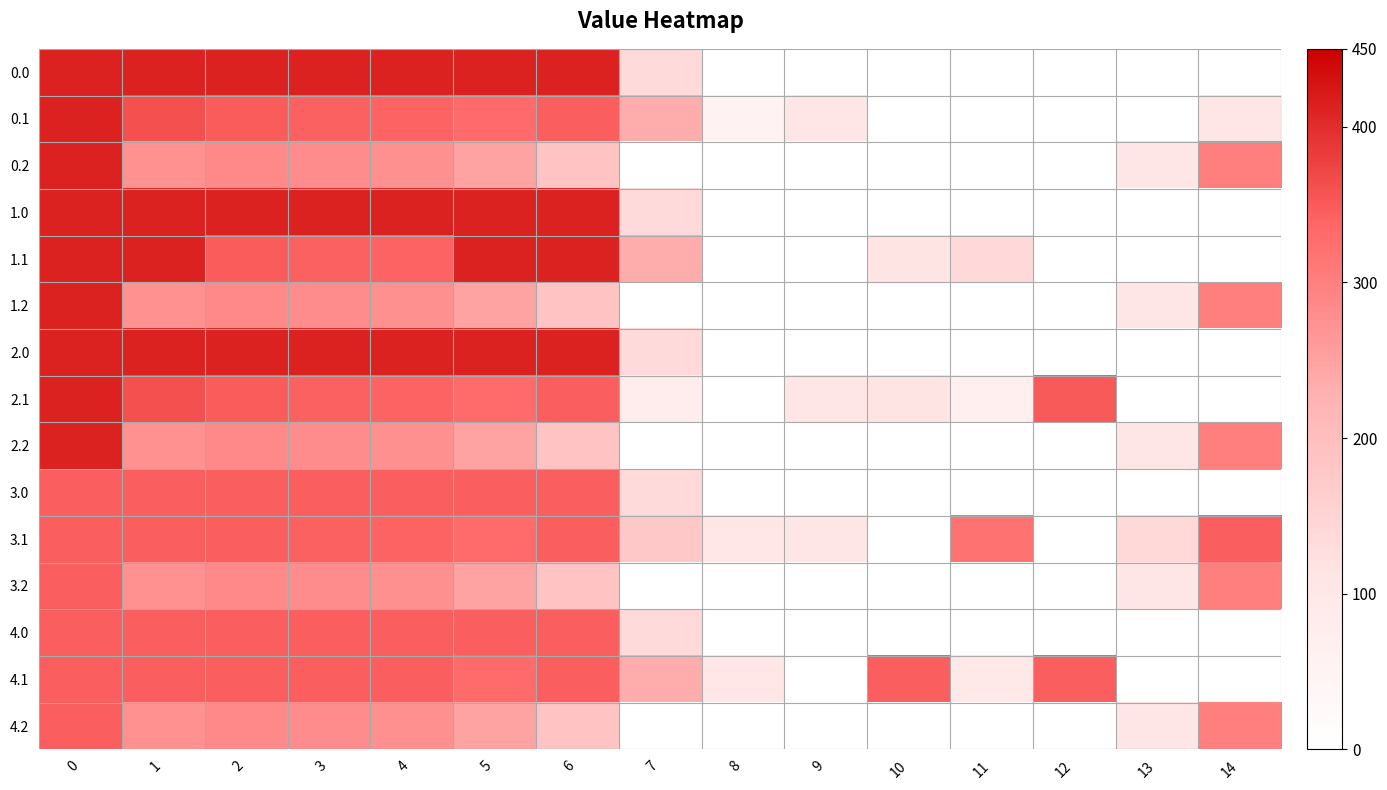

What is the total value across all series at 1?

5117.8